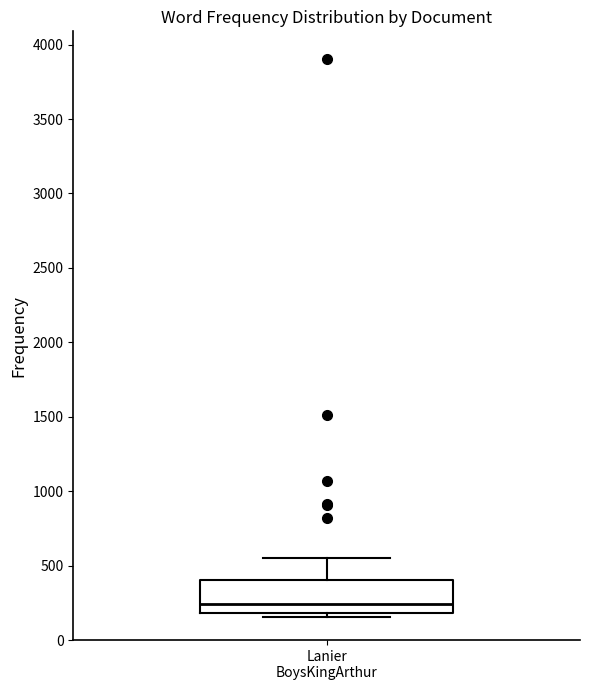

Transcribe this box plot: give where the median line is, the range the box spans, and where the two whiskers end, as read against the y-axis. The values are not printed on the chart, so give them approximately, as read against the axis.

median 250, box 200 to 400, whiskers 150 to 550